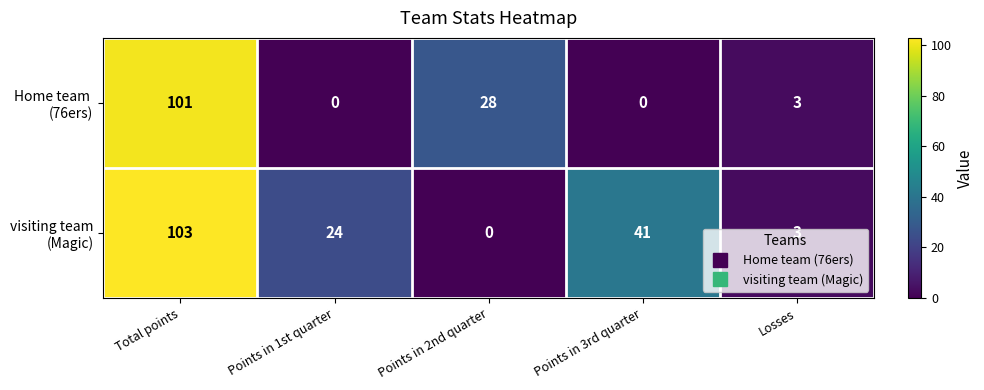

At how many categories does at least one series exceed 85?

1